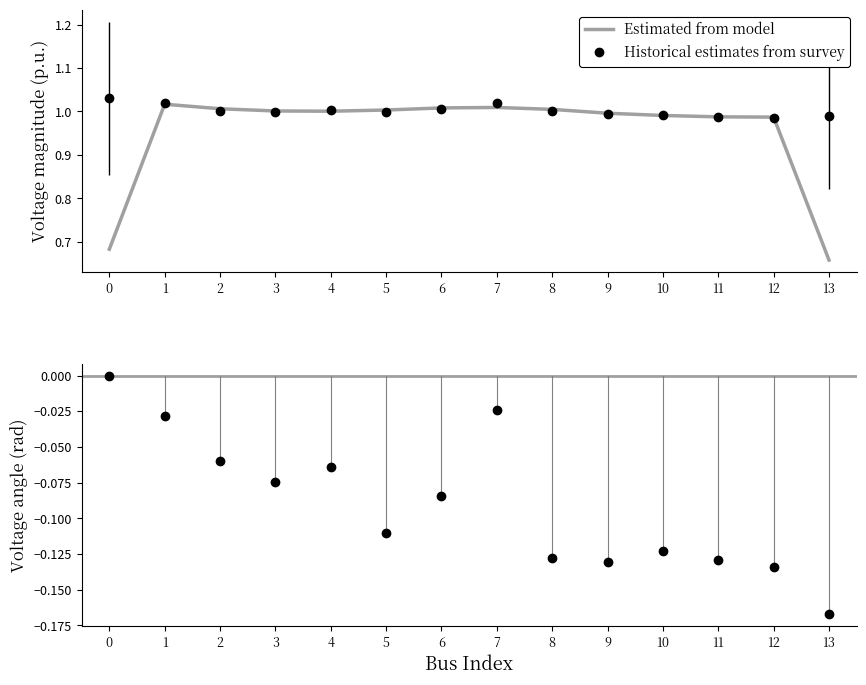

At which category is the sum across all series the highest?

1